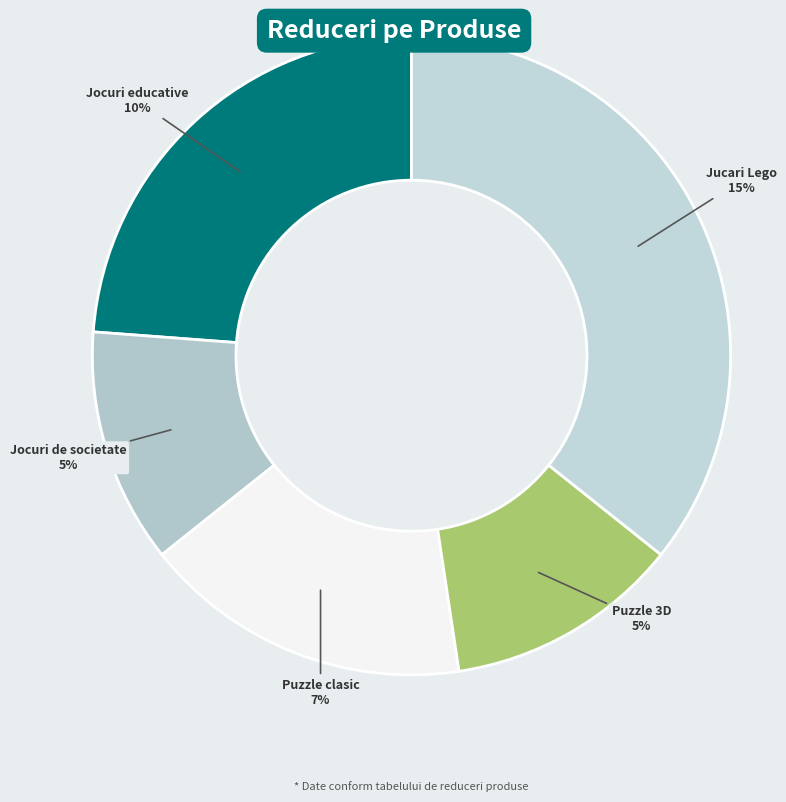

Which category has the biggest portion of the pie?

Jucari Lego